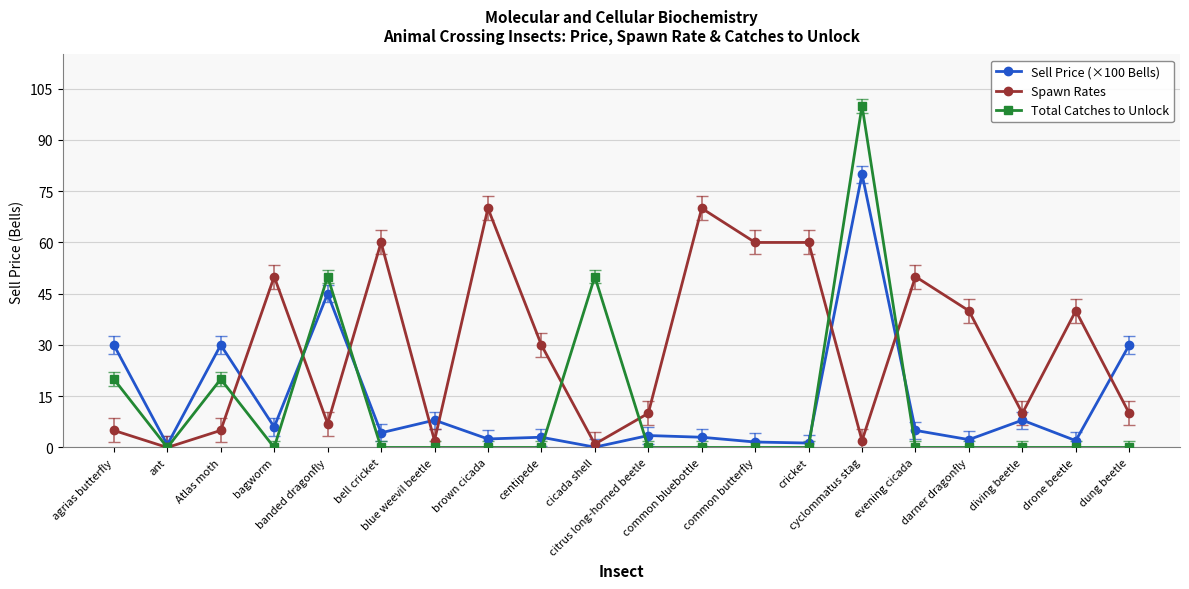

Between banded dragonfly and centipede, which series saw the biggest shift?

Total Catches to Unlock